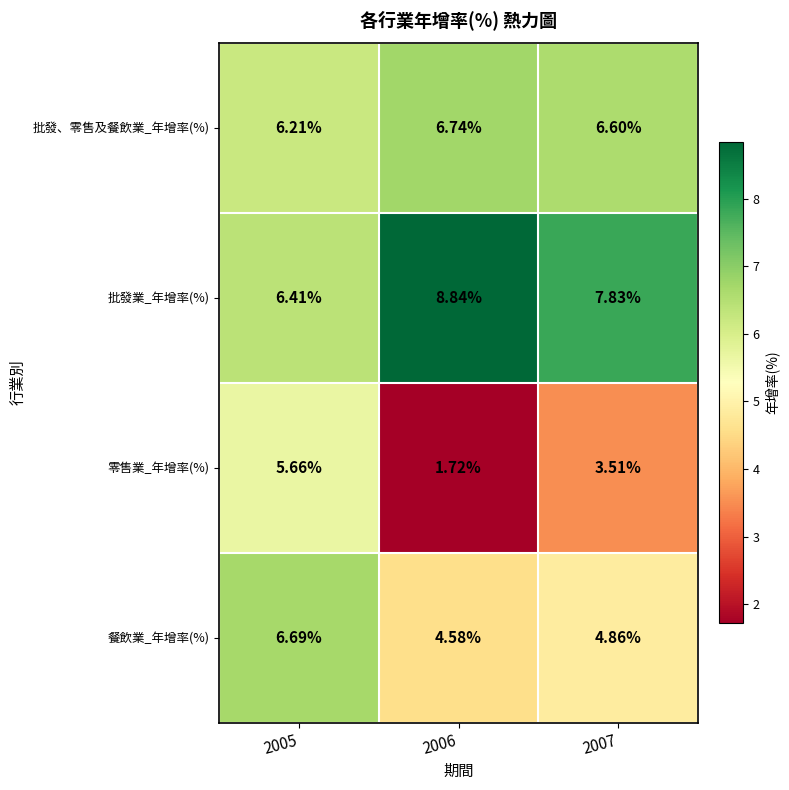

Which series has the largest total across all categories?

批發業_年增率(%)